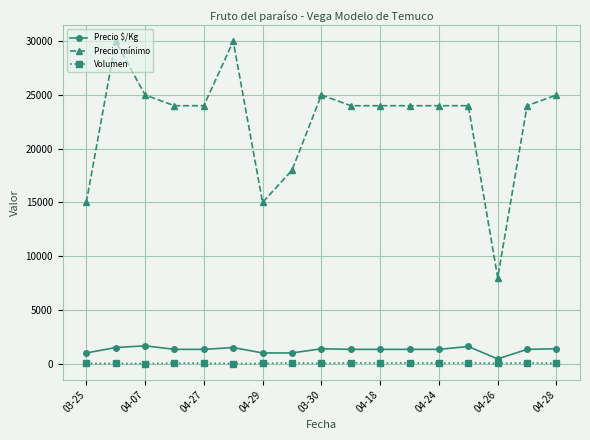

Which series has the largest range (max minus min)?

Precio mínimo